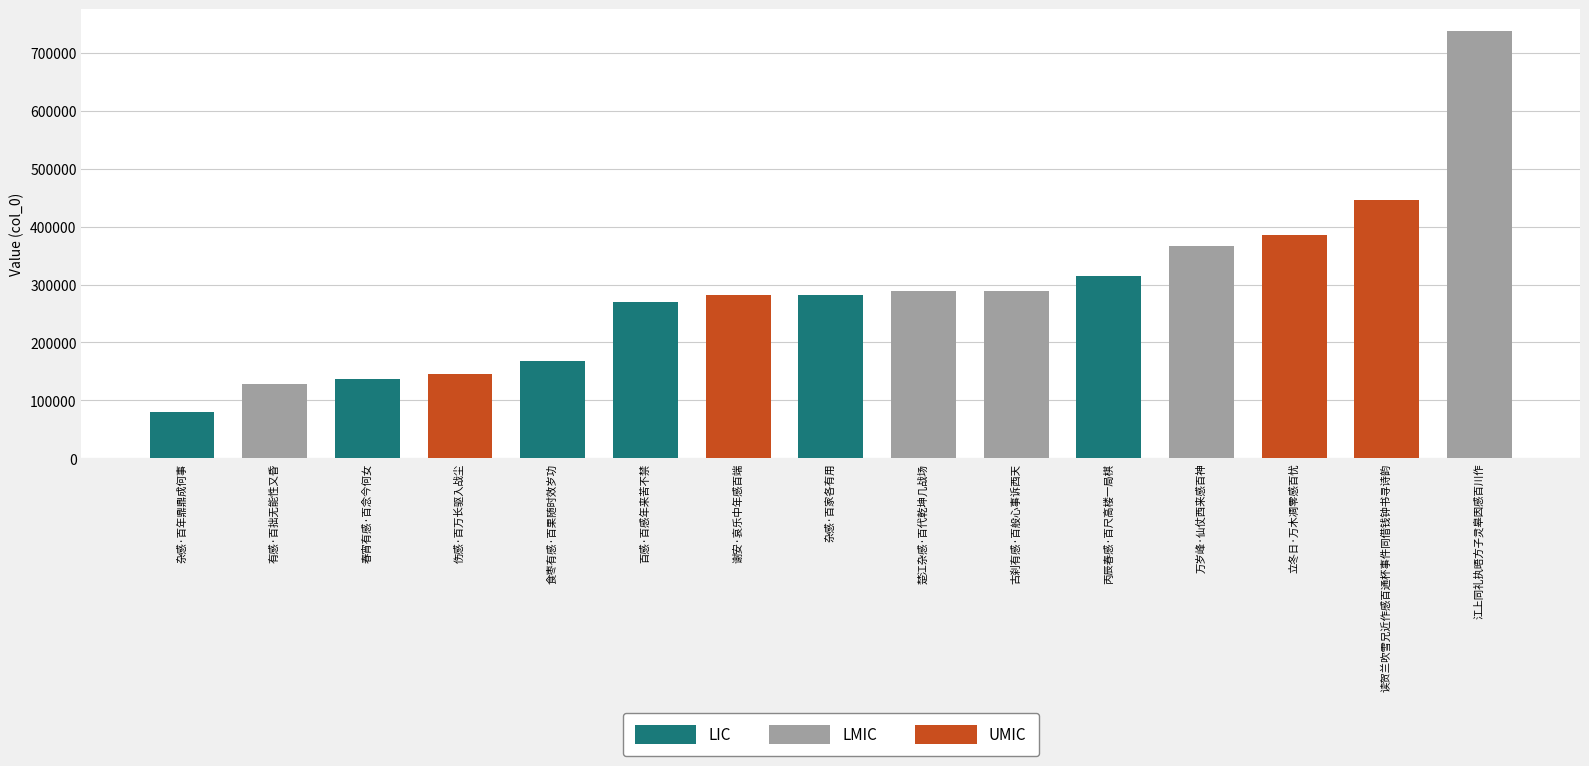

What is the difference between the values at 读贺兰吹雪兄近作感百通杯事件同借钱钟书寻诗韵 and 江上同礼执晤方子灵皋因感百川作?

291728